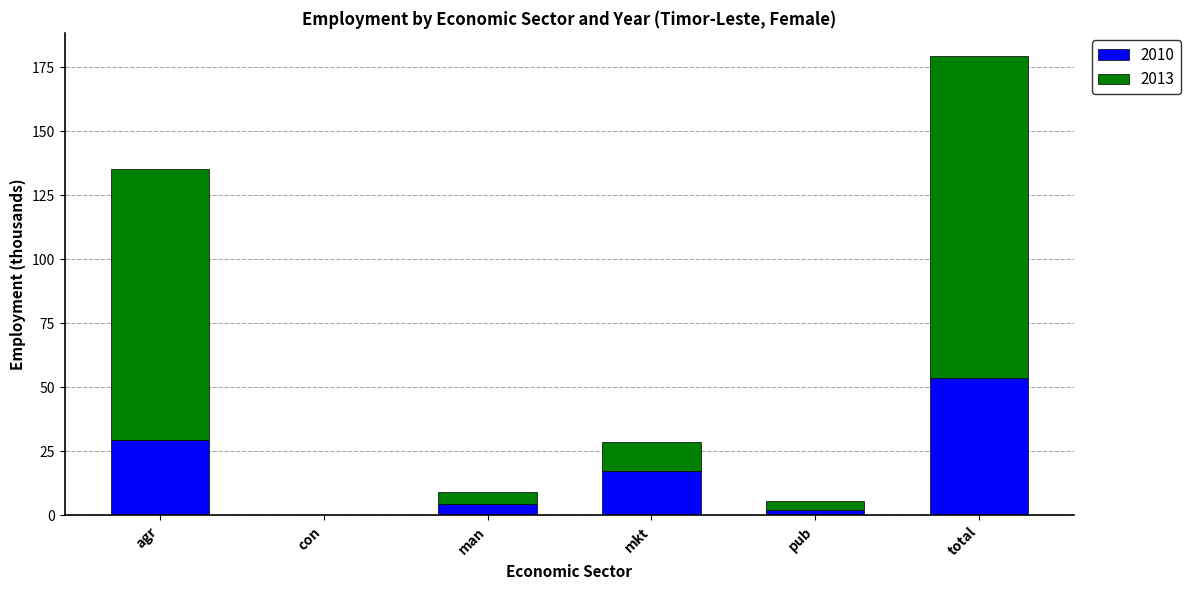

What is the sum of the 2010 values at agr and mkt?

47.0